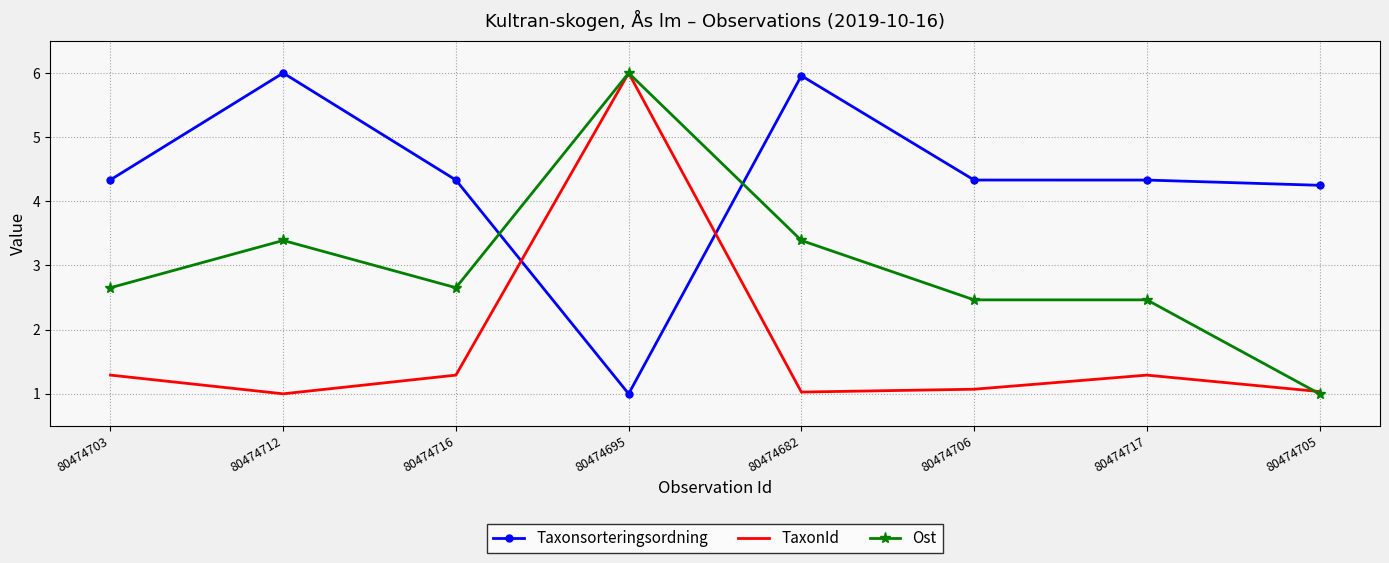

What position from the right is 80474716?

6